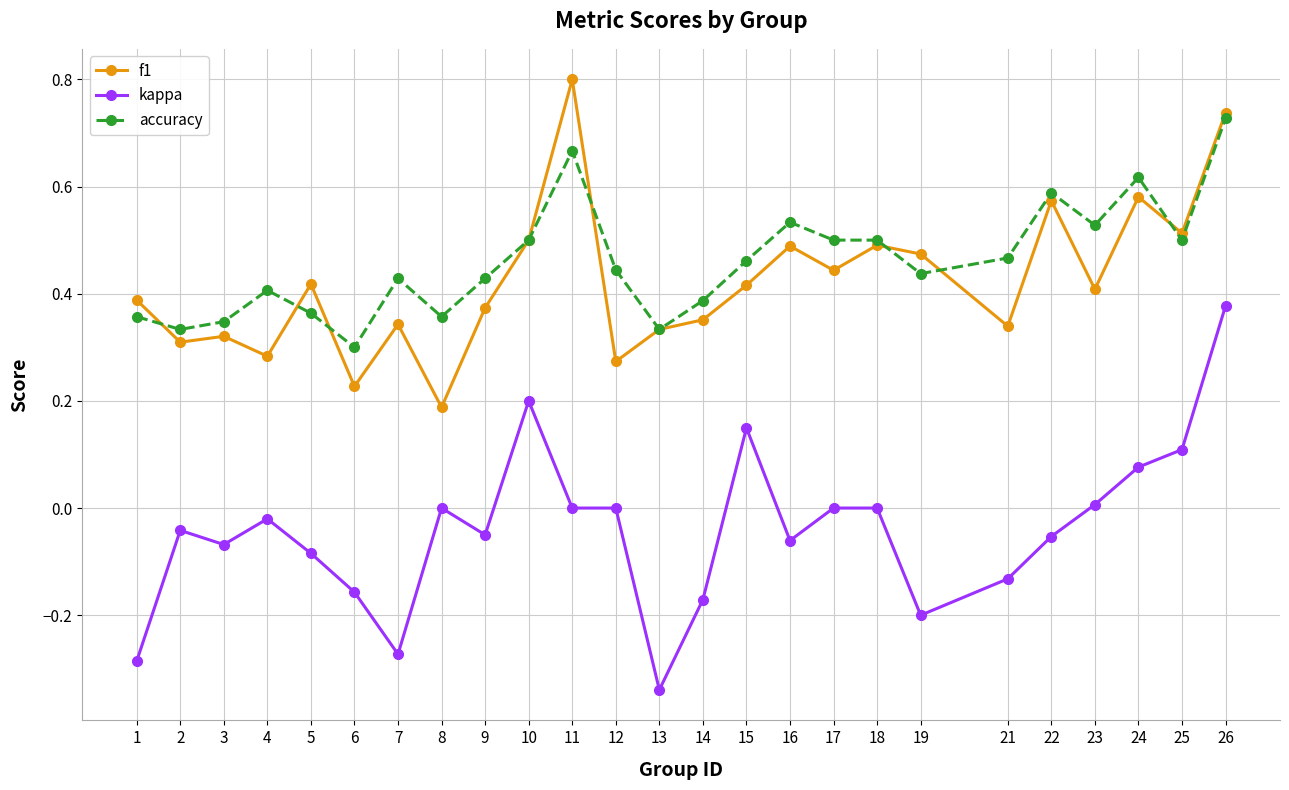

What is the value of the f1 point at the 11th from the left?

0.8